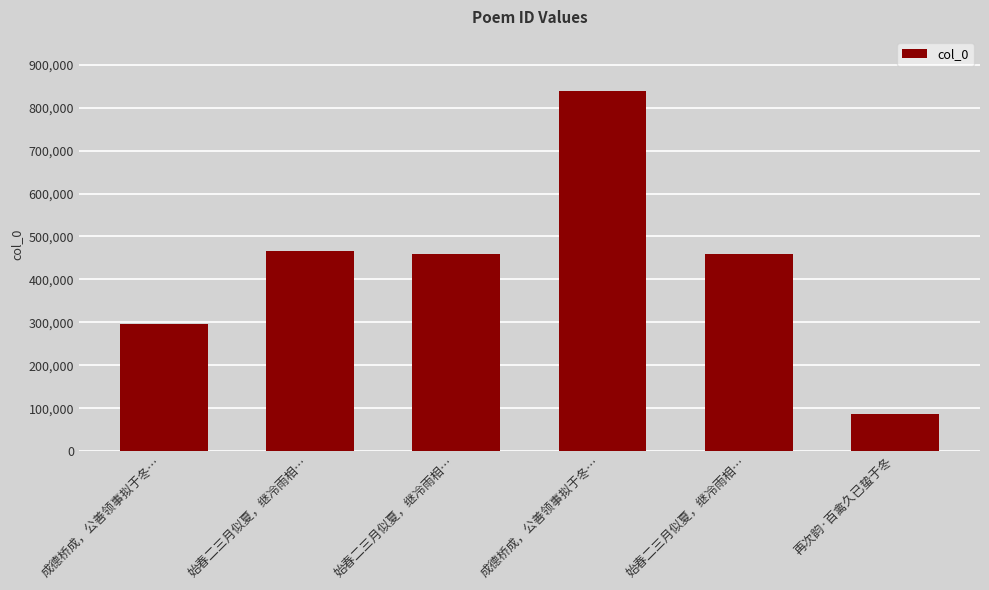

Which label corresponds to the smallest value in the chart?

再次韵·百禽久已蛰于冬